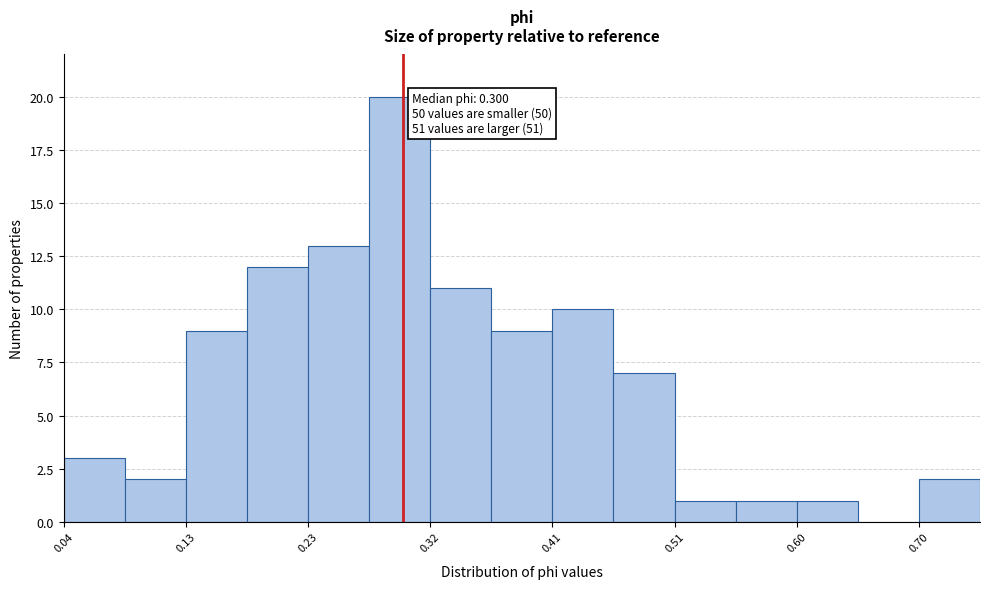

Which range on the x-axis has the tallest bar?

0.27 to 0.32